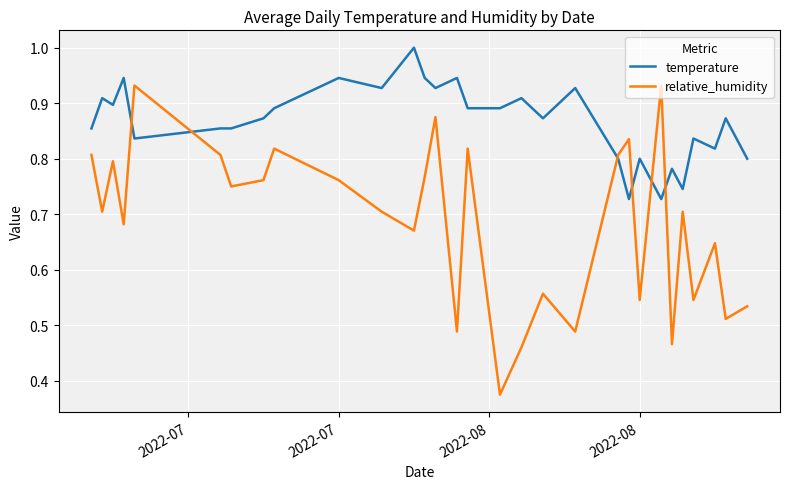

List the series in order of their overall mean, highest first.

temperature, relative_humidity